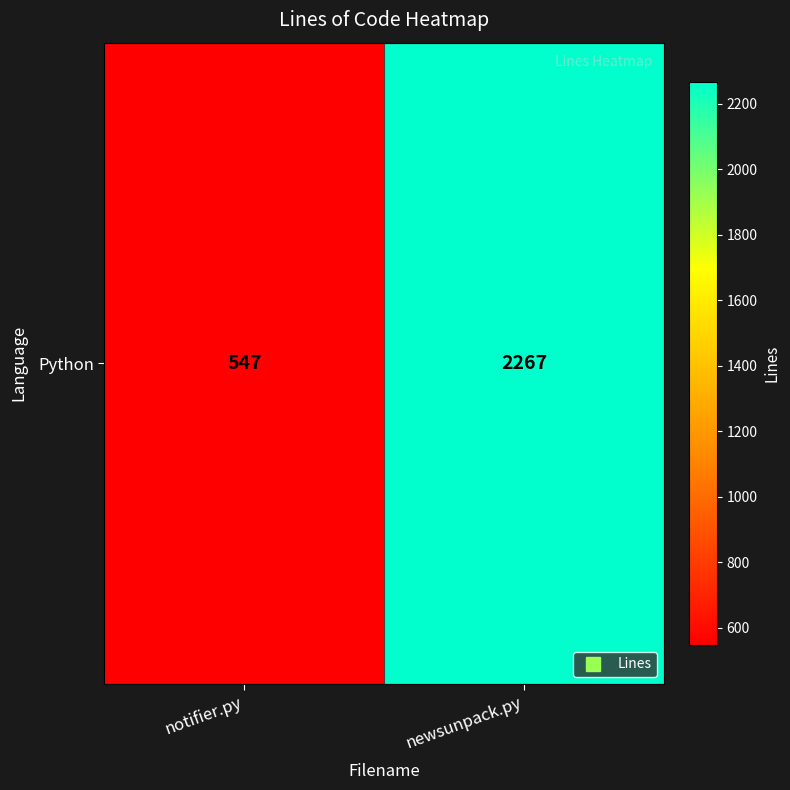

Reading left to right, what are all the values shown in this chart?

notifier.py=547	newsunpack.py=2267